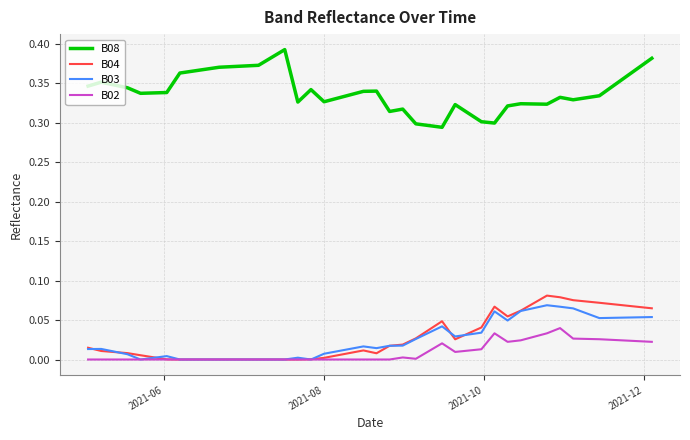

True or false: B03 and B08 cross at least once.

False